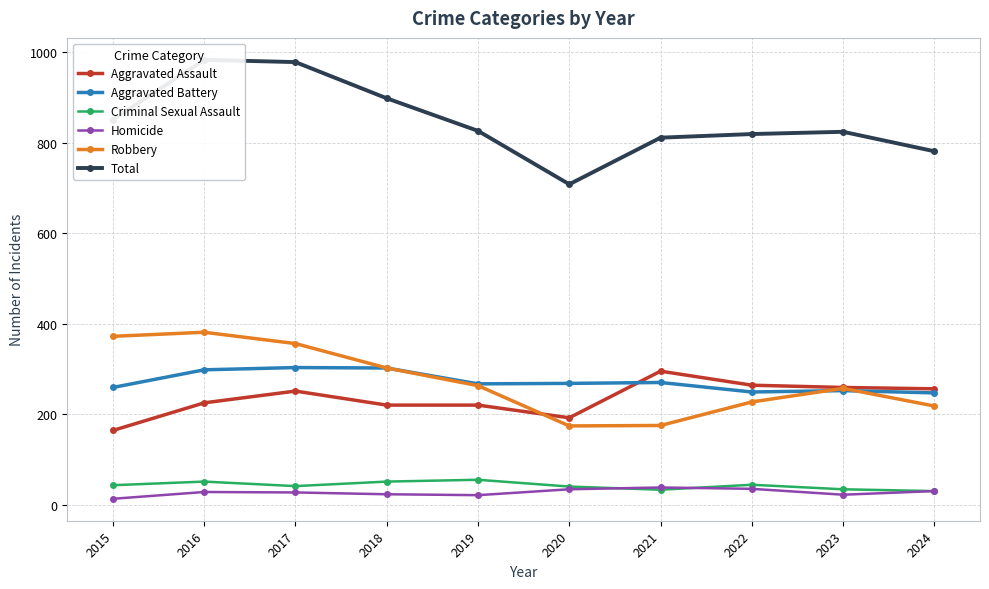

What is the maximum value for Aggravated Battery?

303